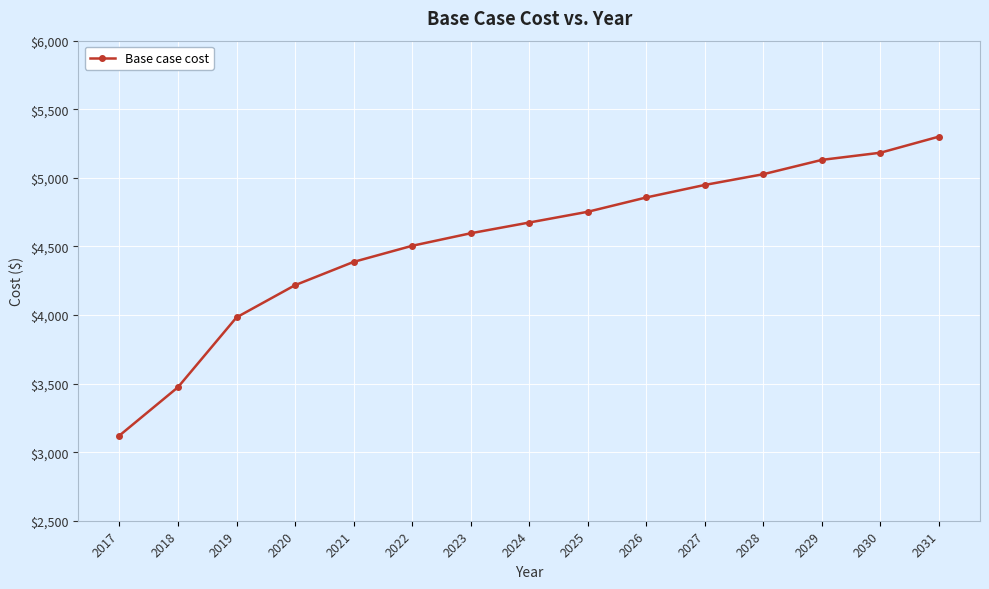

What is the difference between the maximum and minimum values?

2179.6